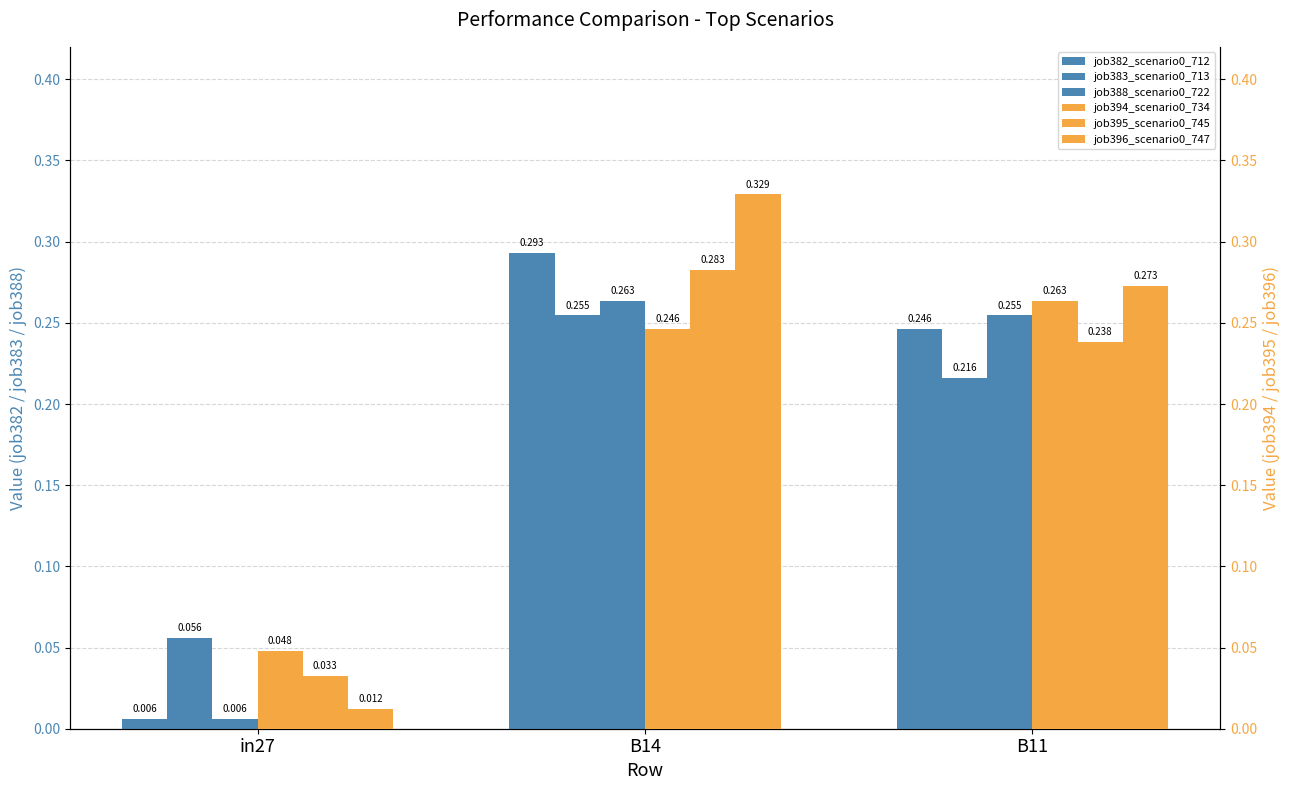

Which has a higher value, in27 or B14?

B14